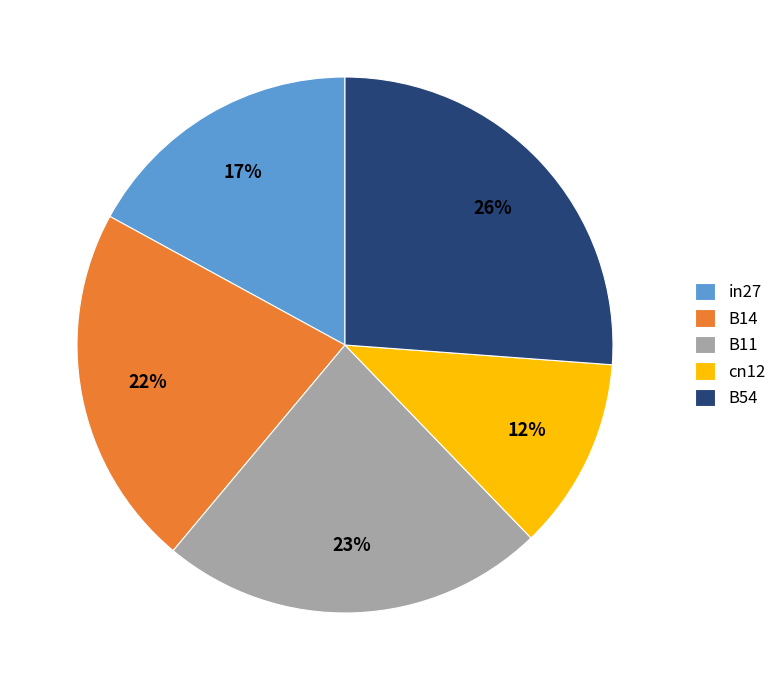

To the nearest percent, what is the difference between the B11 and in27 slice percentages?

6%